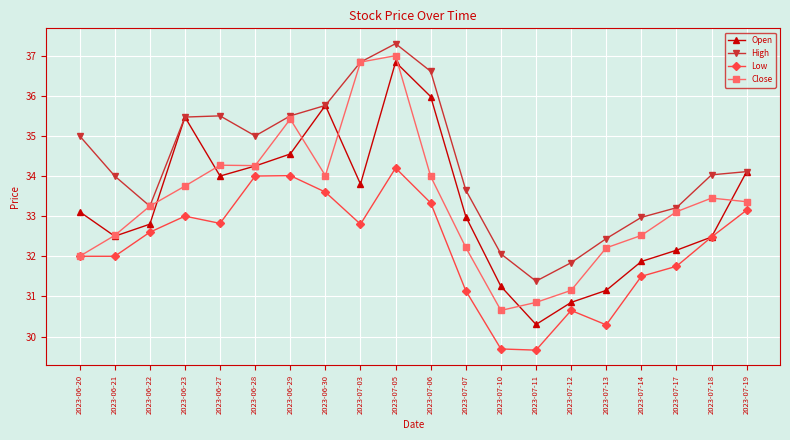

Which series has the largest total across all categories?

High